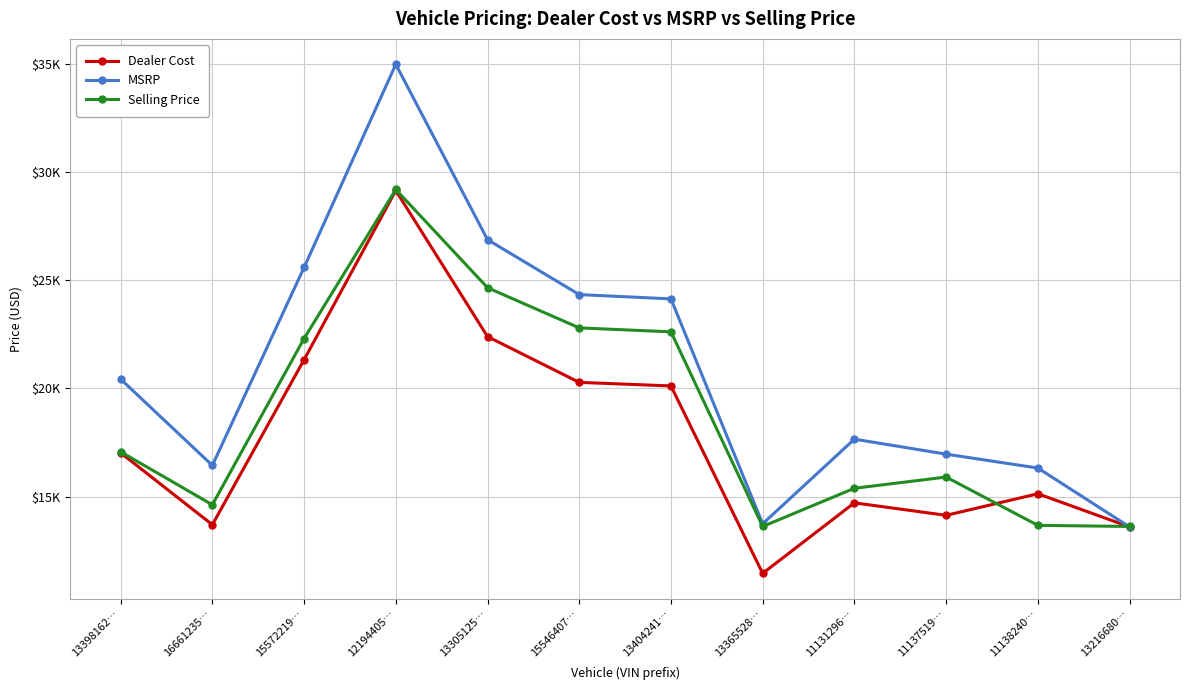

How many interior local valleys does the Dealer Cost series have?

3